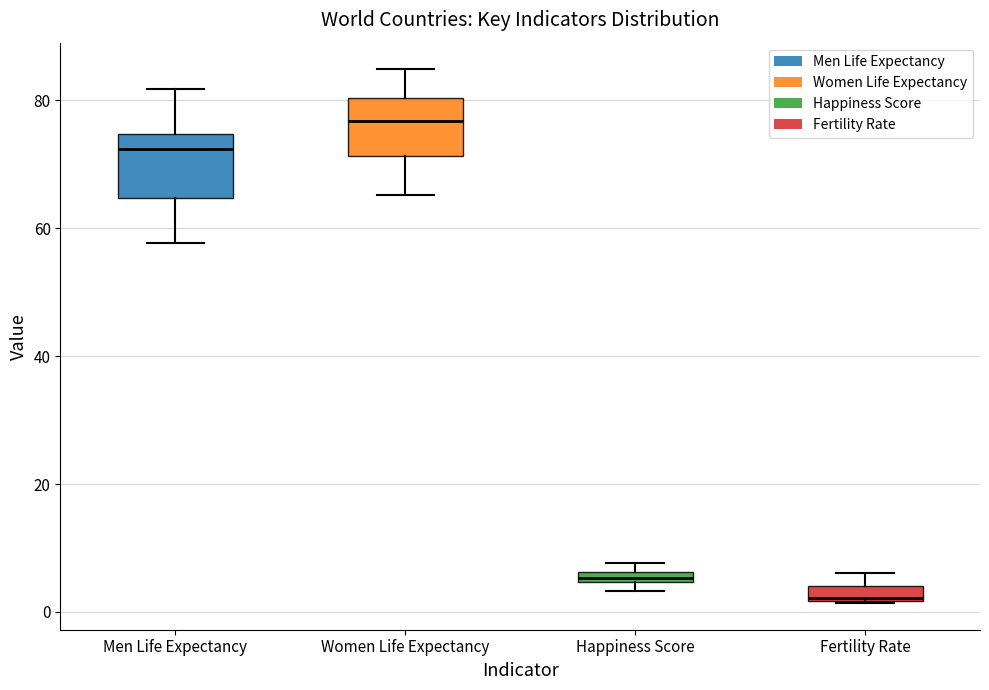

Where is the upper edge of the box for Fertility Rate on the y-axis? The values are not printed on the chart, so give them approximately, as read against the axis.

4